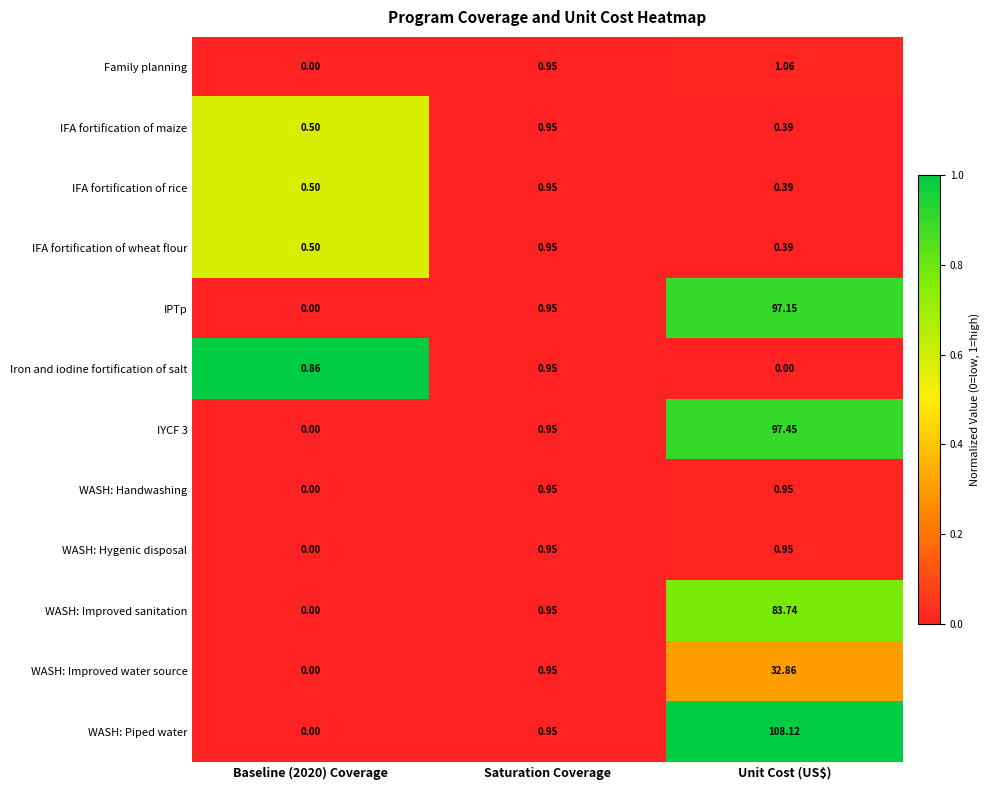

At which category is the sum across all series the highest?

Unit Cost (US$)